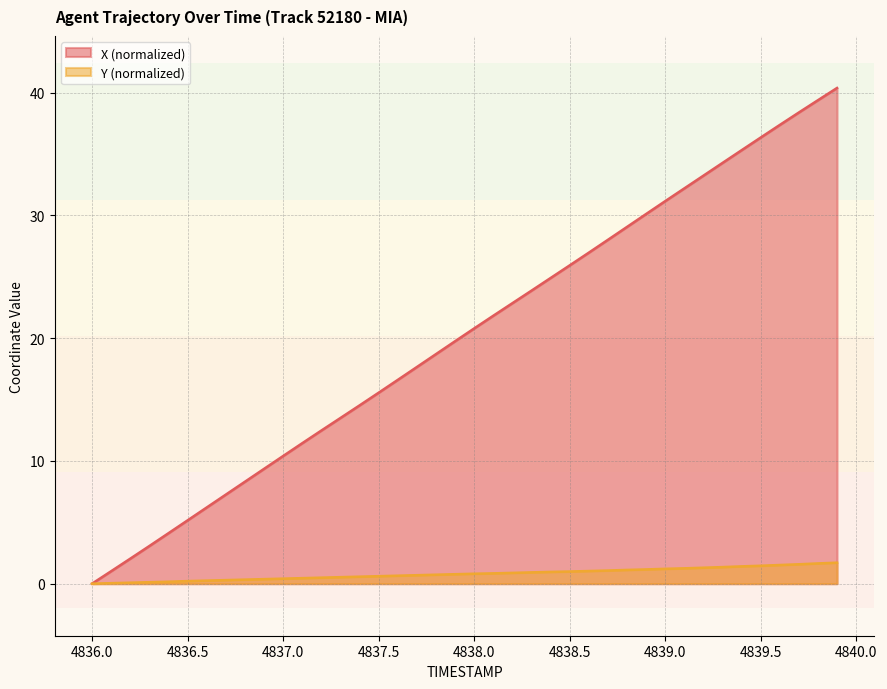

List the series in order of their overall mean, highest first.

X (normalized), Y (normalized)